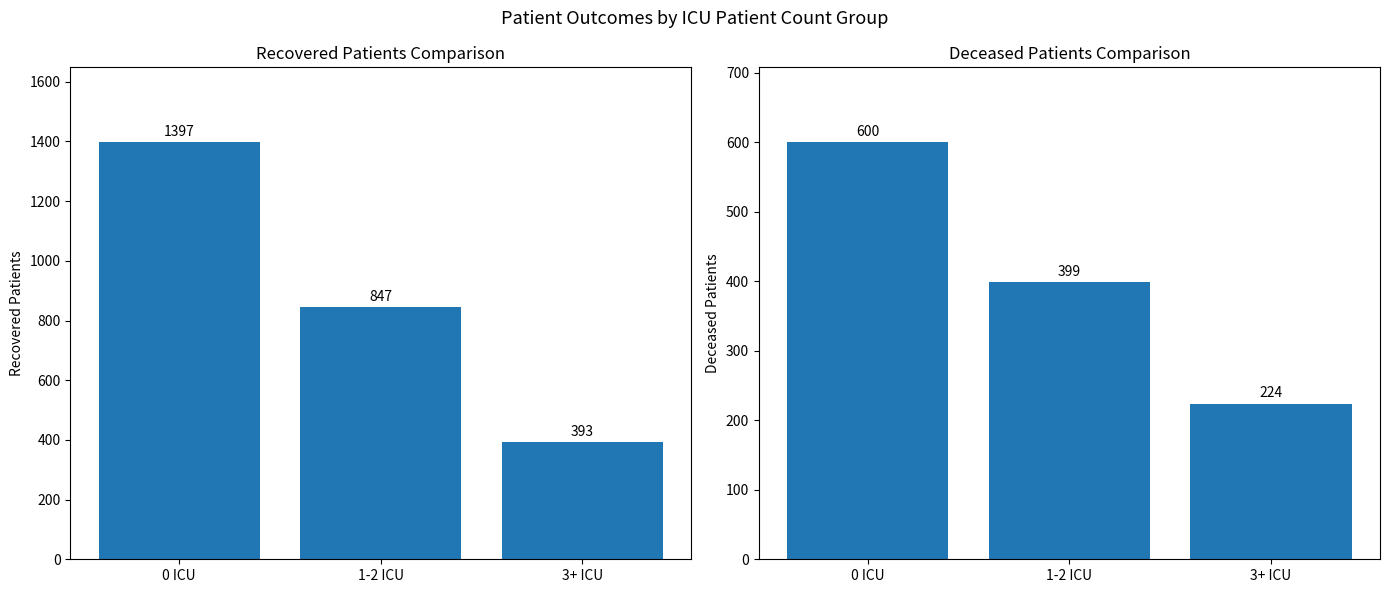

Which series changed the most between 1-2 ICU and 3+ ICU?

recovered_patients